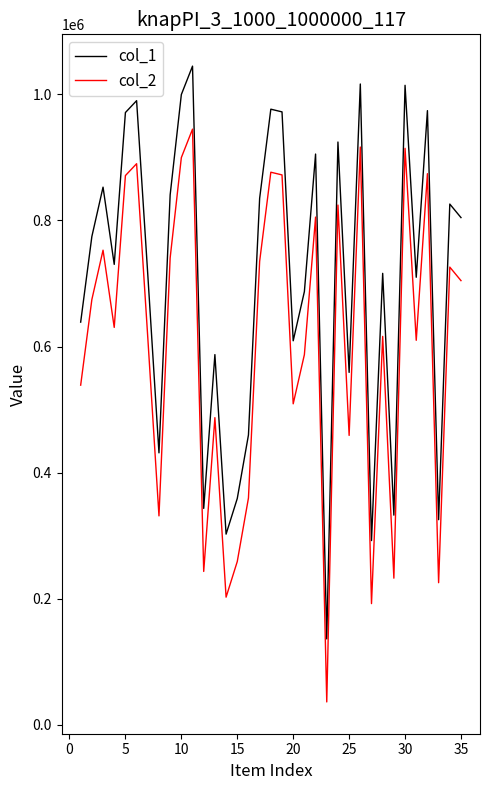

What is the maximum value for col_2?

944881